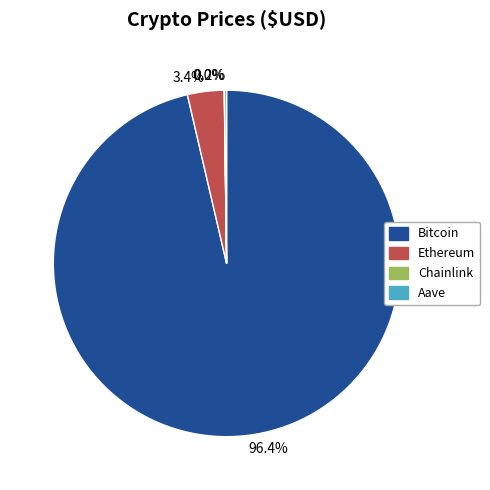

How much of the chart is everything except 96.4%?

3.6%